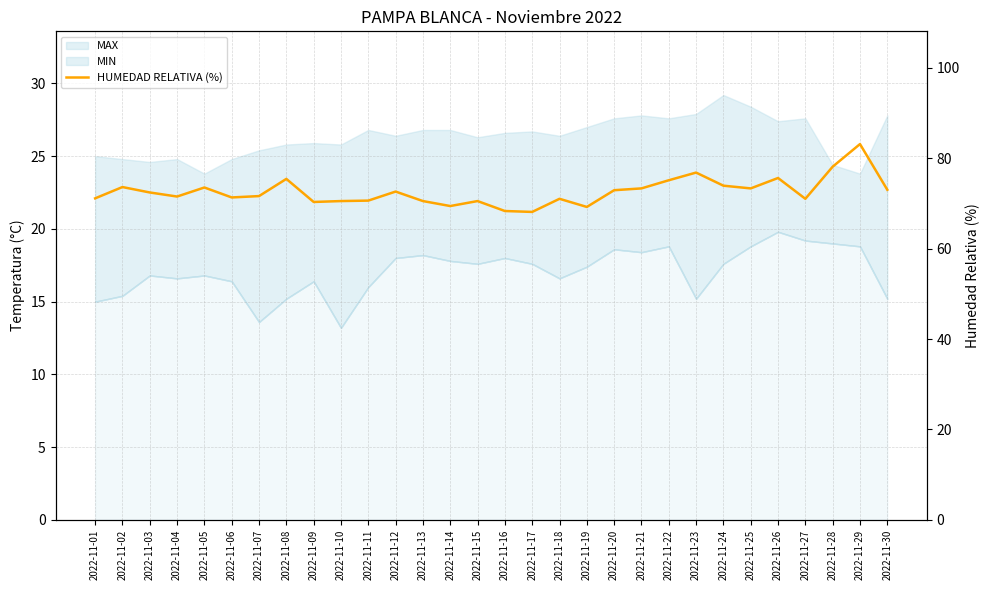

At which label does the data first exceed 72?

2022-11-02